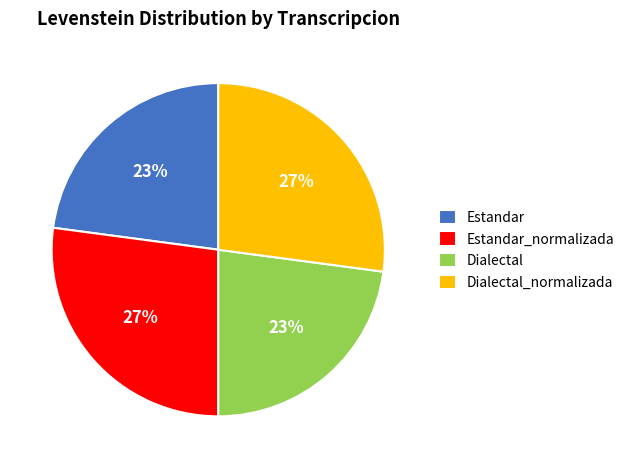

To the nearest percent, what portion does Estandar_normalizada represent?

27%